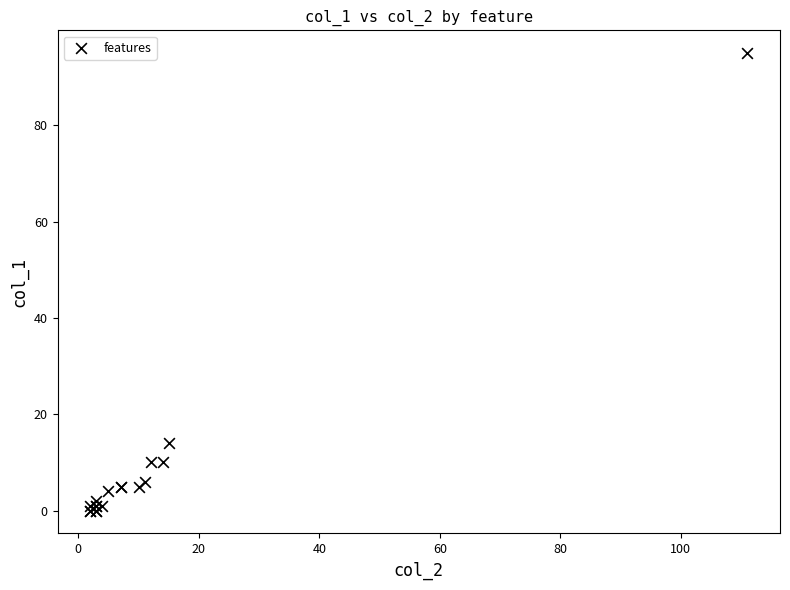

What Y value in the scatter plot is closest to 47?

14